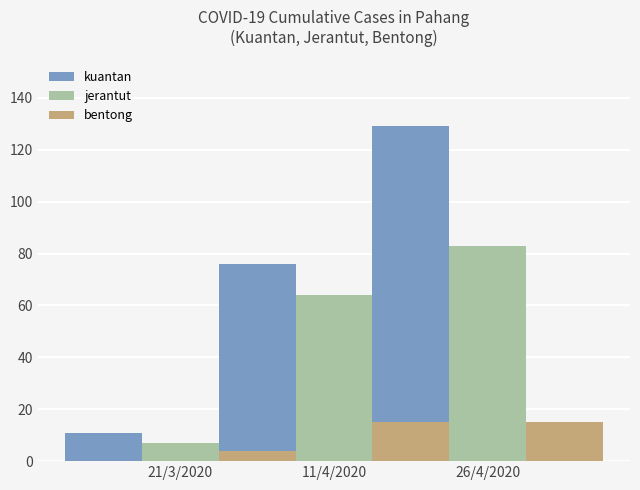

What is the sum of all kuantan values?

216